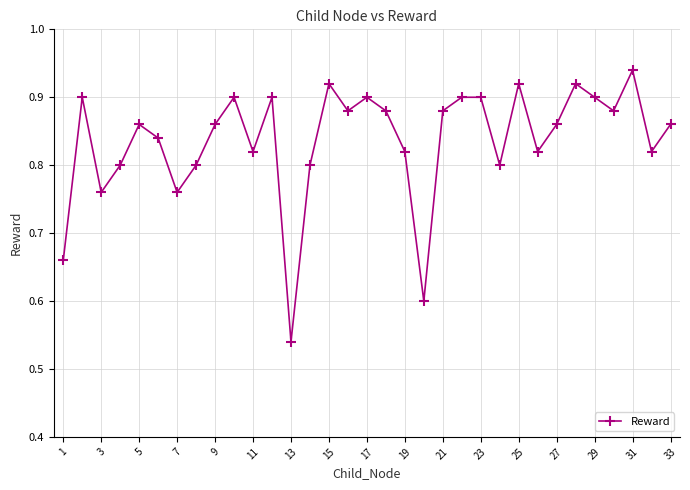

Does the chart have visible grid lines?

Yes